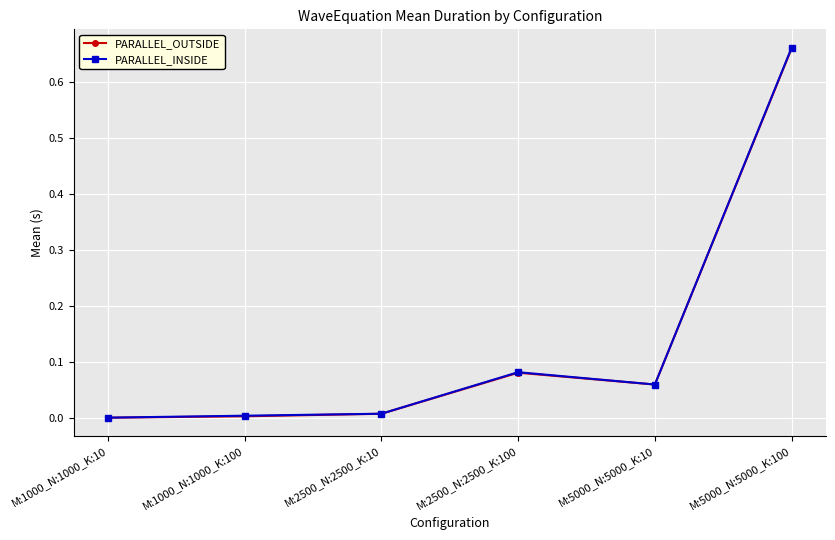

Between M:1000_N:1000_K:100 and M:5000_N:5000_K:10, which series saw the biggest shift?

PARALLEL_OUTSIDE